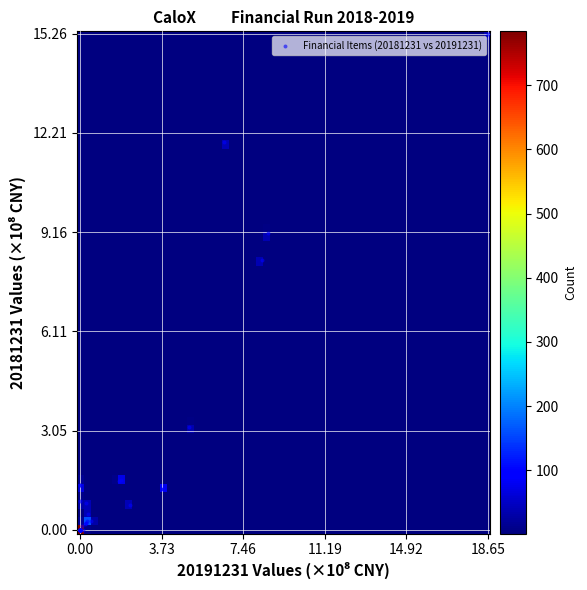

What Y value in the scatter plot is closest to 7?

8.3